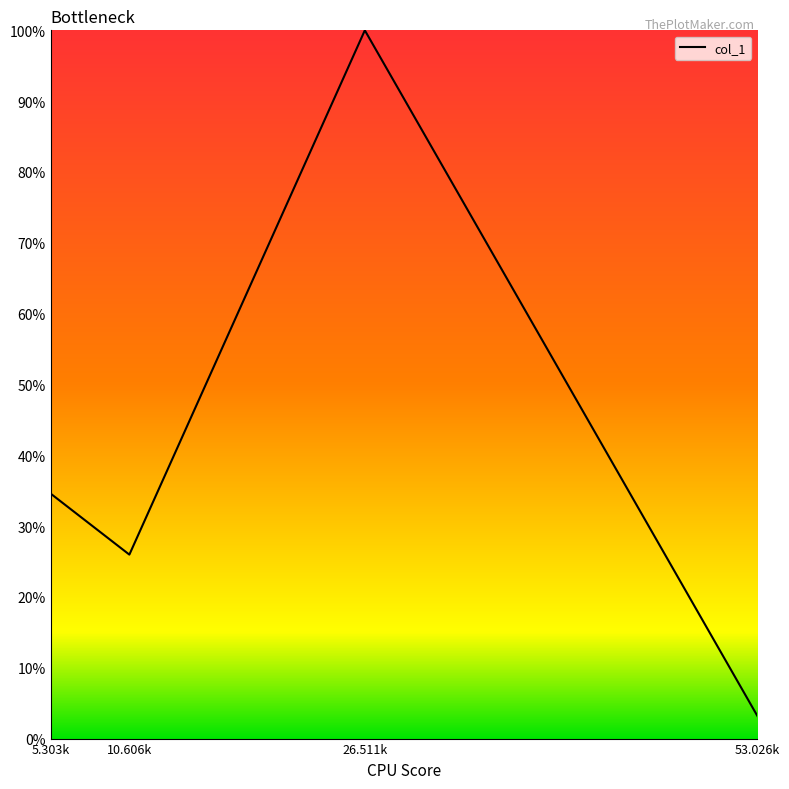

How many interior local valleys (lower than both neighbors) does the data have?

1